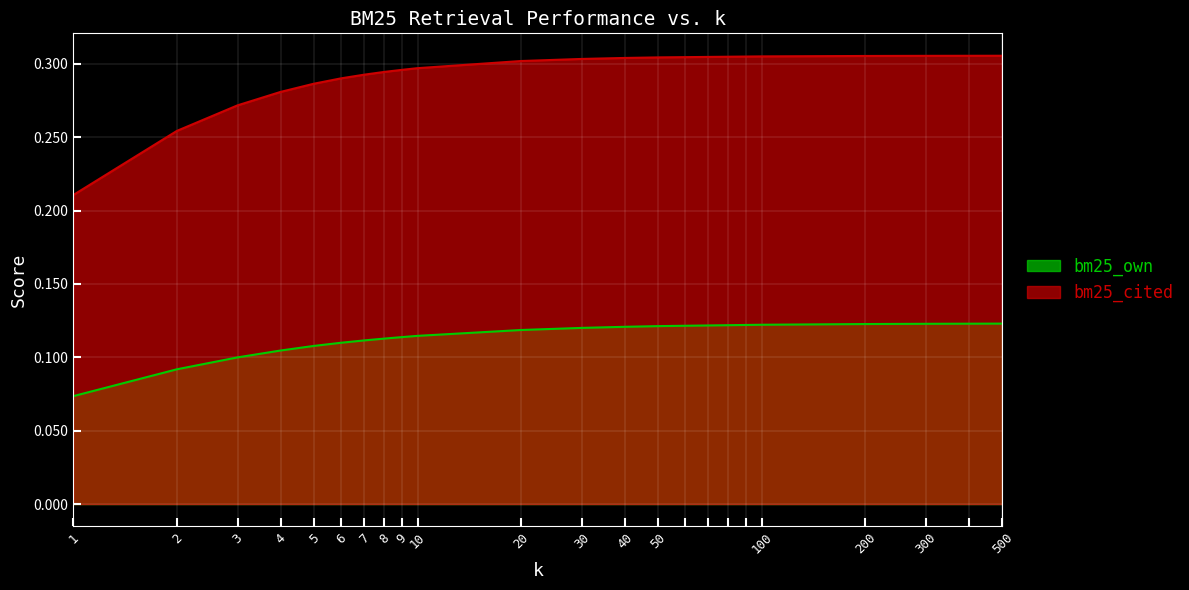

Which series has the widest spread of values?

bm25_cited